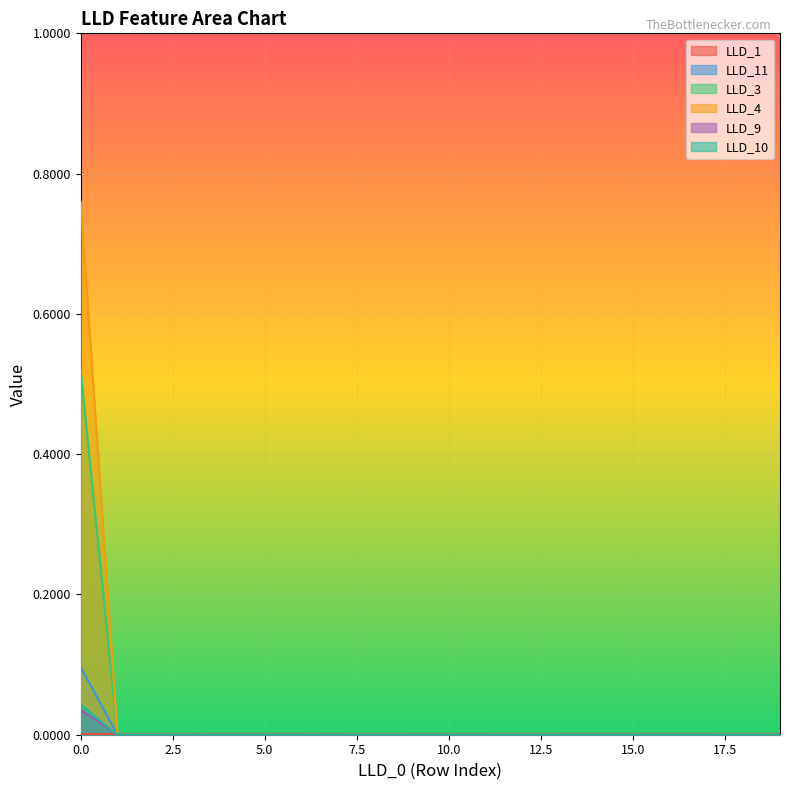

Which label corresponds to the smallest value in the chart?

1